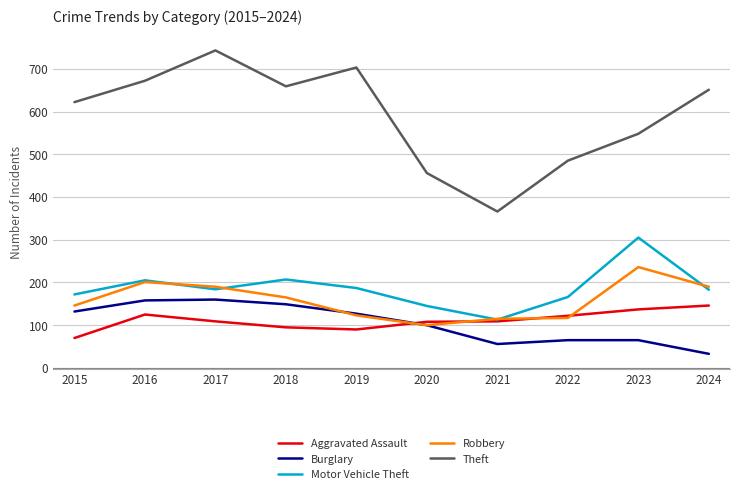

The value of Aggravated Assault at 2023 is 137. True or false?

True